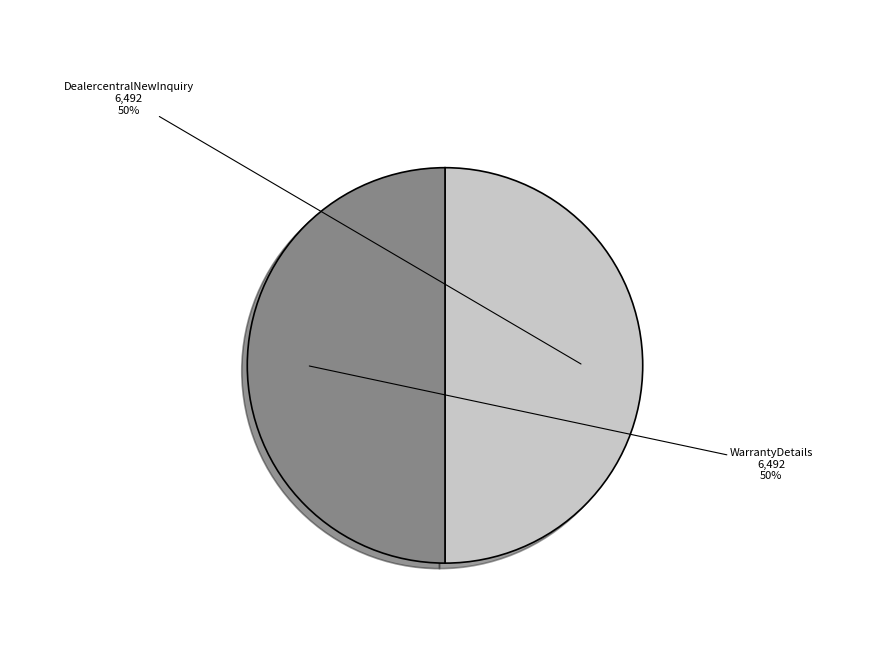

To the nearest percent, what is the average slice percentage?

50%